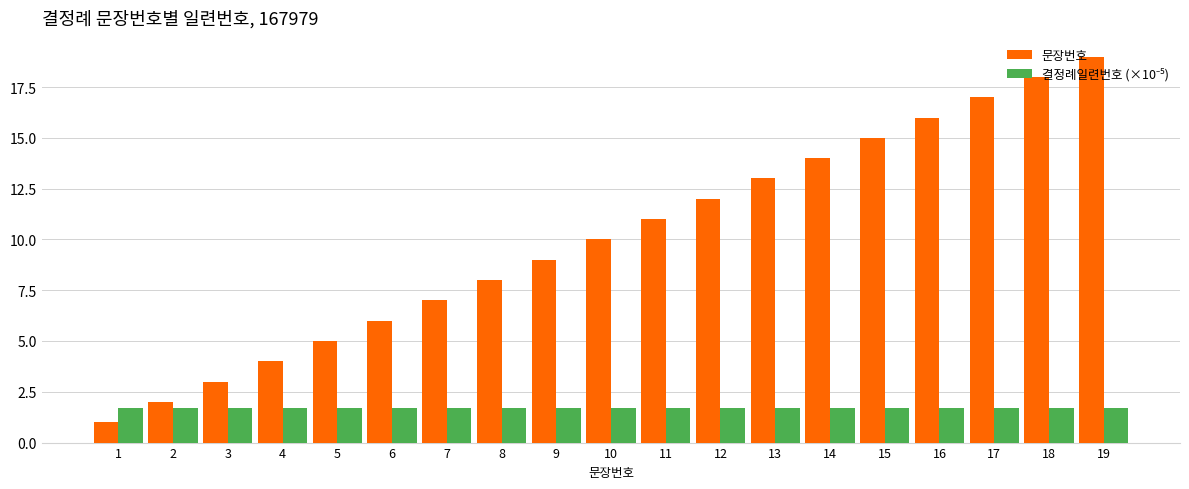

What is the sum of all 문장번호 values?

190.0